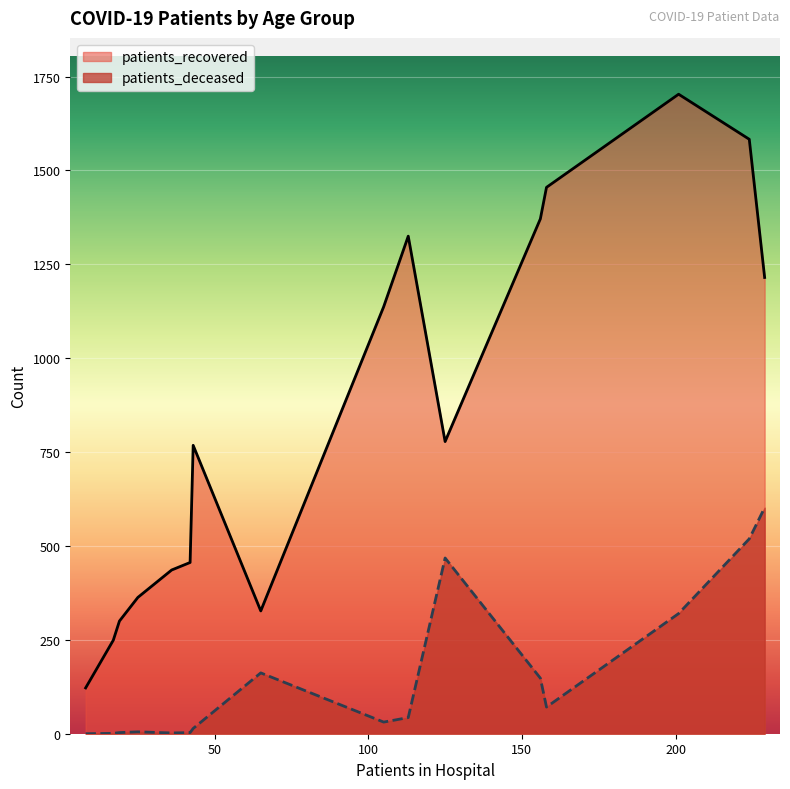

Which series has the largest range (max minus min)?

patients_recovered